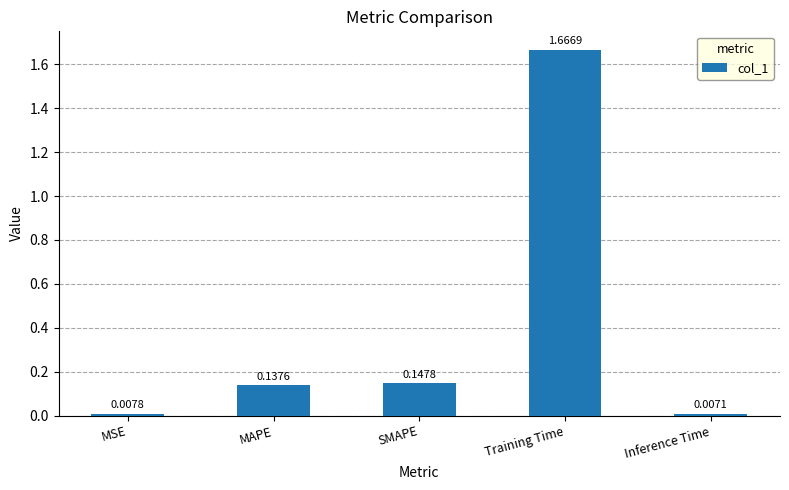

Which has a higher value, Training Time or SMAPE?

Training Time